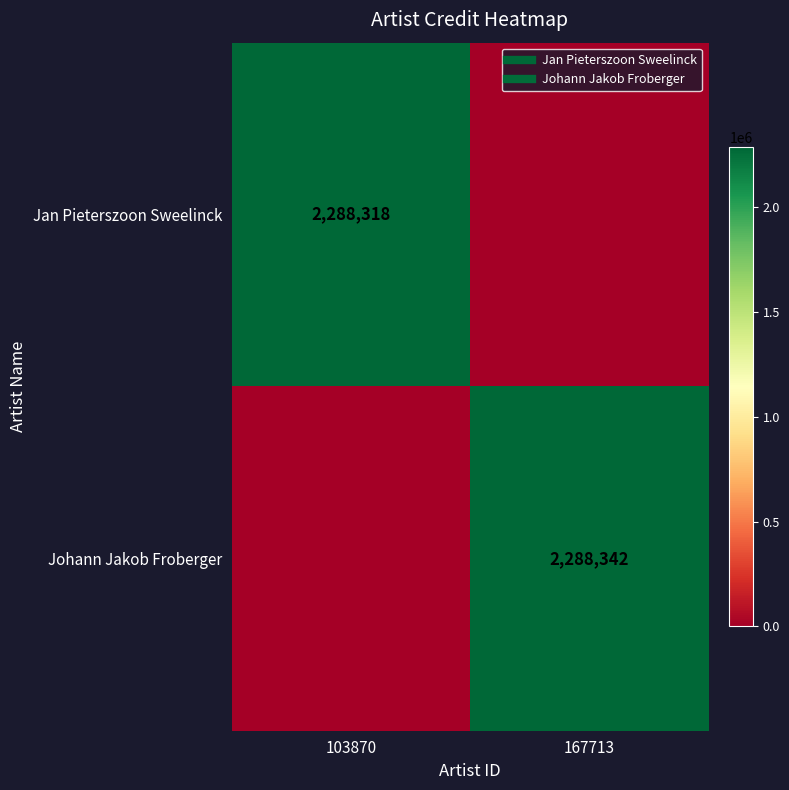

Which series changed the most between 103870 and 167713?

Johann Jakob Froberger